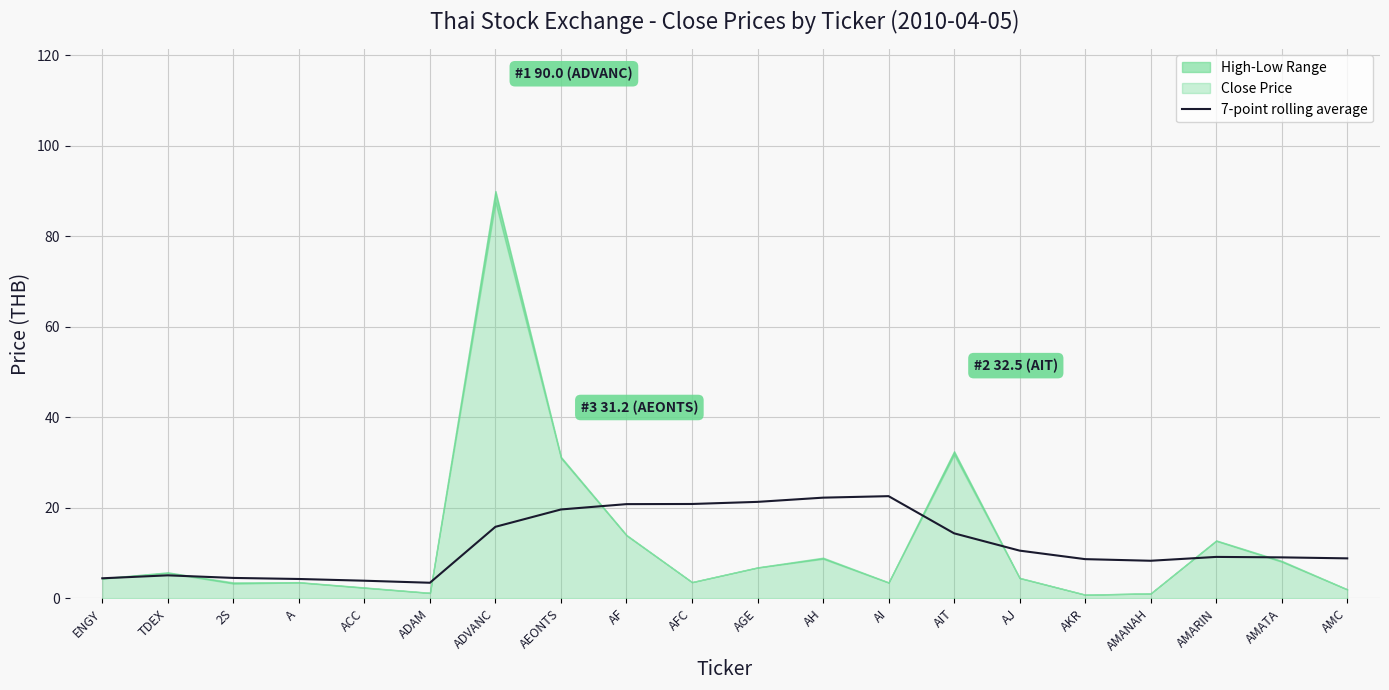

Count the number of categories in the chart.

20